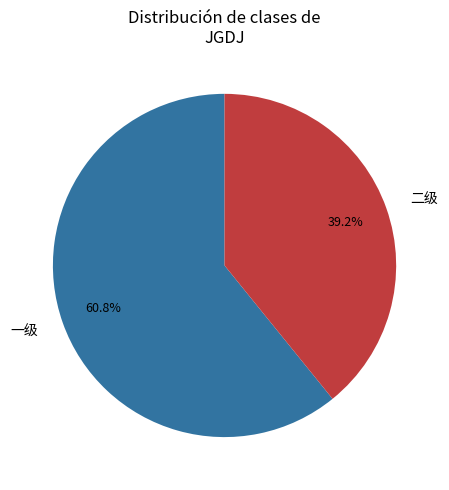

To the nearest percent, what portion does 二级 represent?

39%